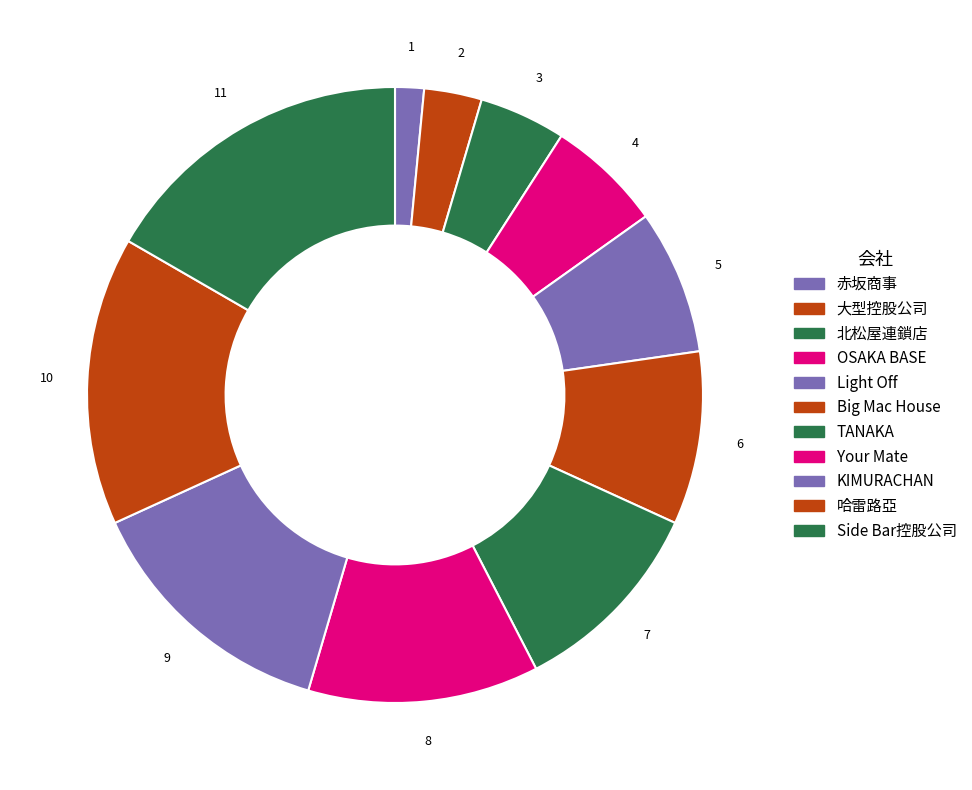

The 赤坂商事 slice represents 13% of the pie. True or false?

False